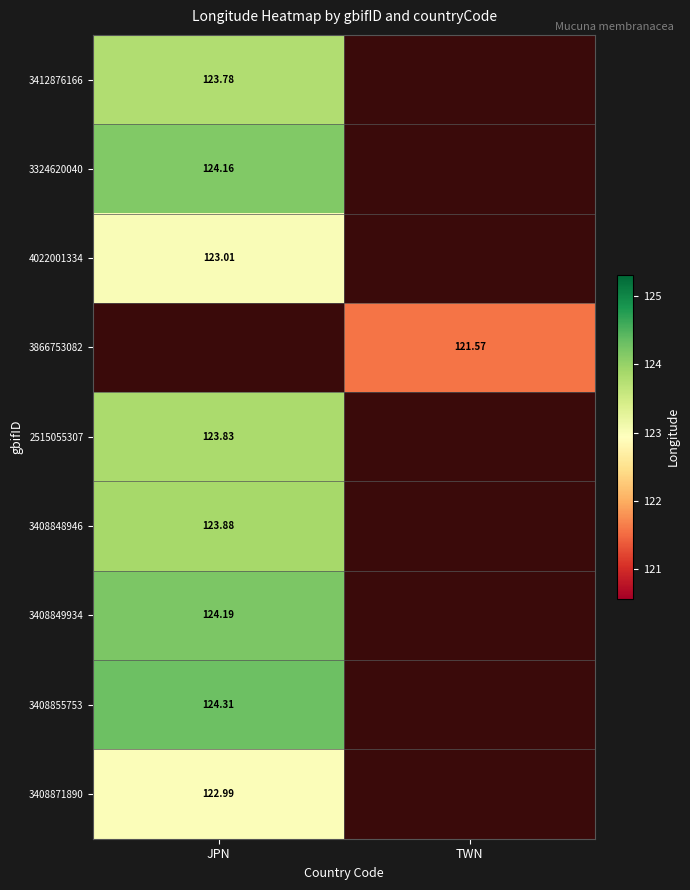

At which category does the chart reach its peak across all series?

JPN